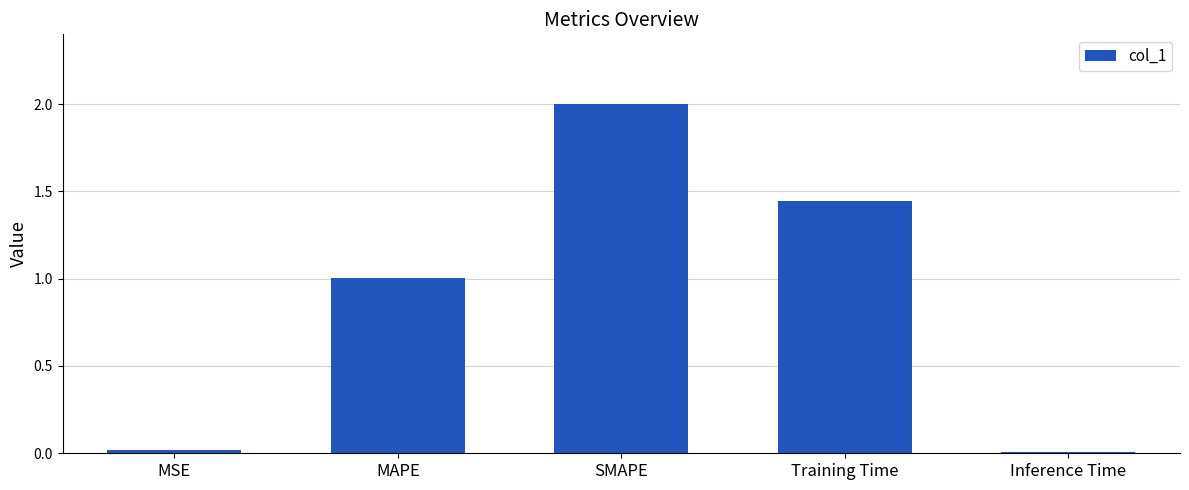

What is the maximum value shown in the chart?

2.0